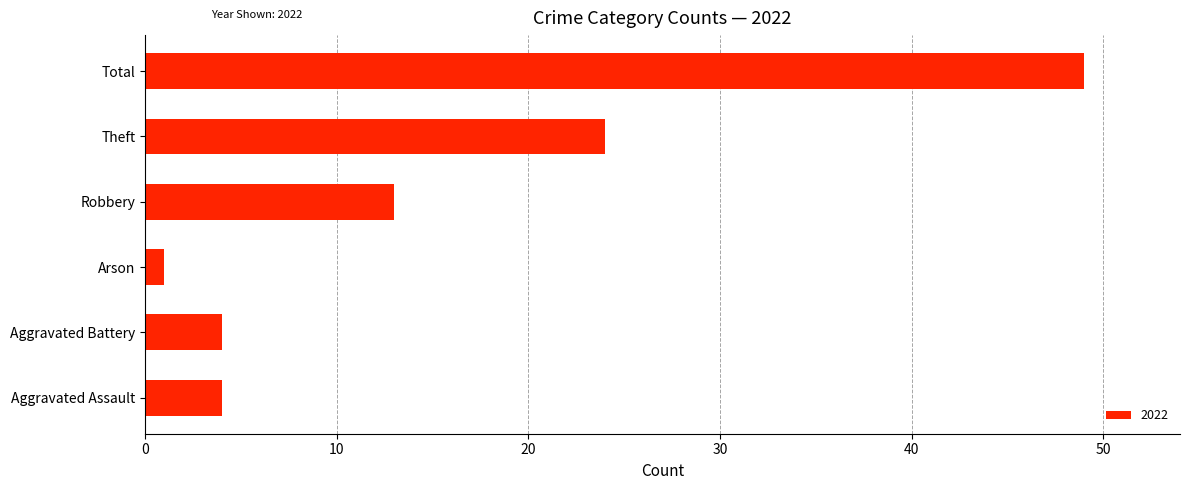

How many bars are there in total?

6